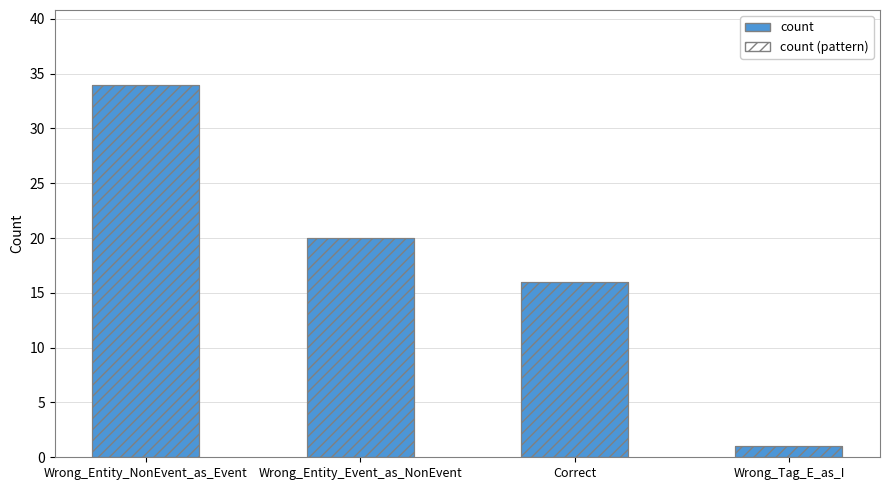

How many values in the count series exceed 20?

1